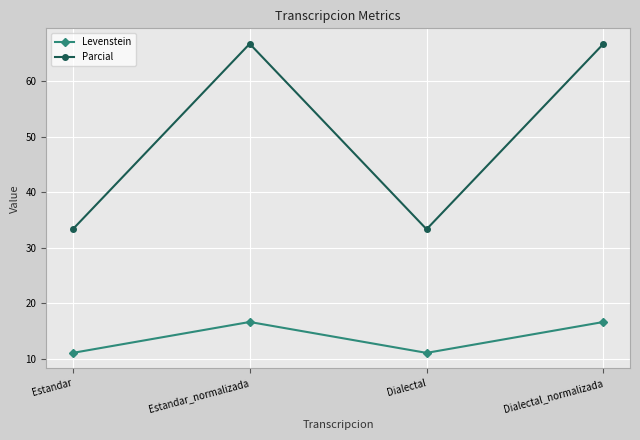

True or false: Levenstein and Parcial cross at least once.

False